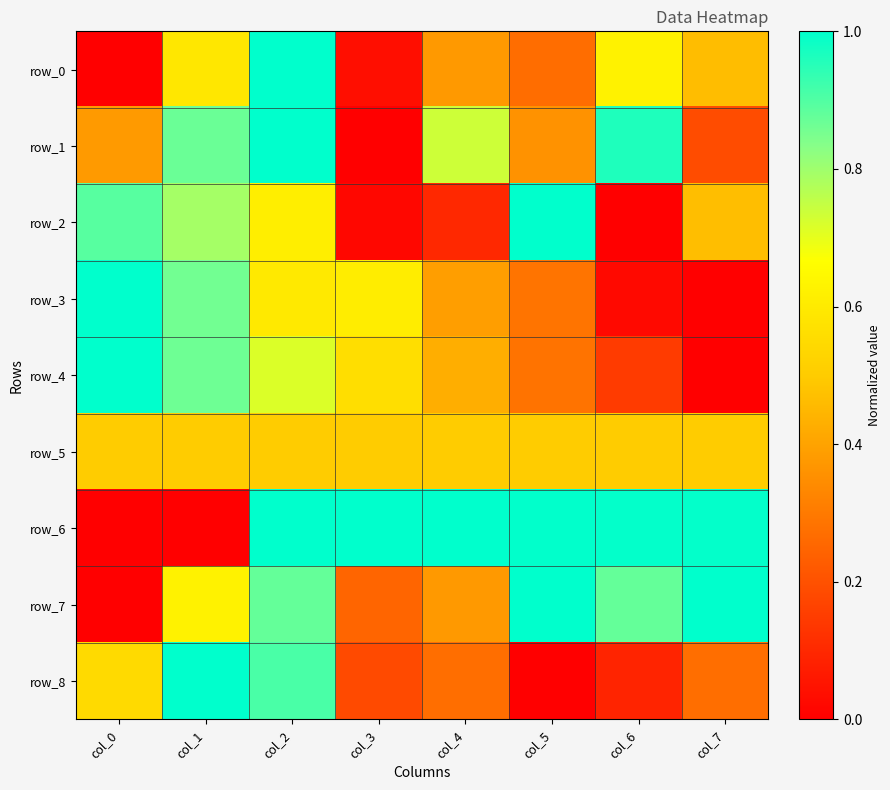

At which category does the chart reach its peak across all series?

col_2